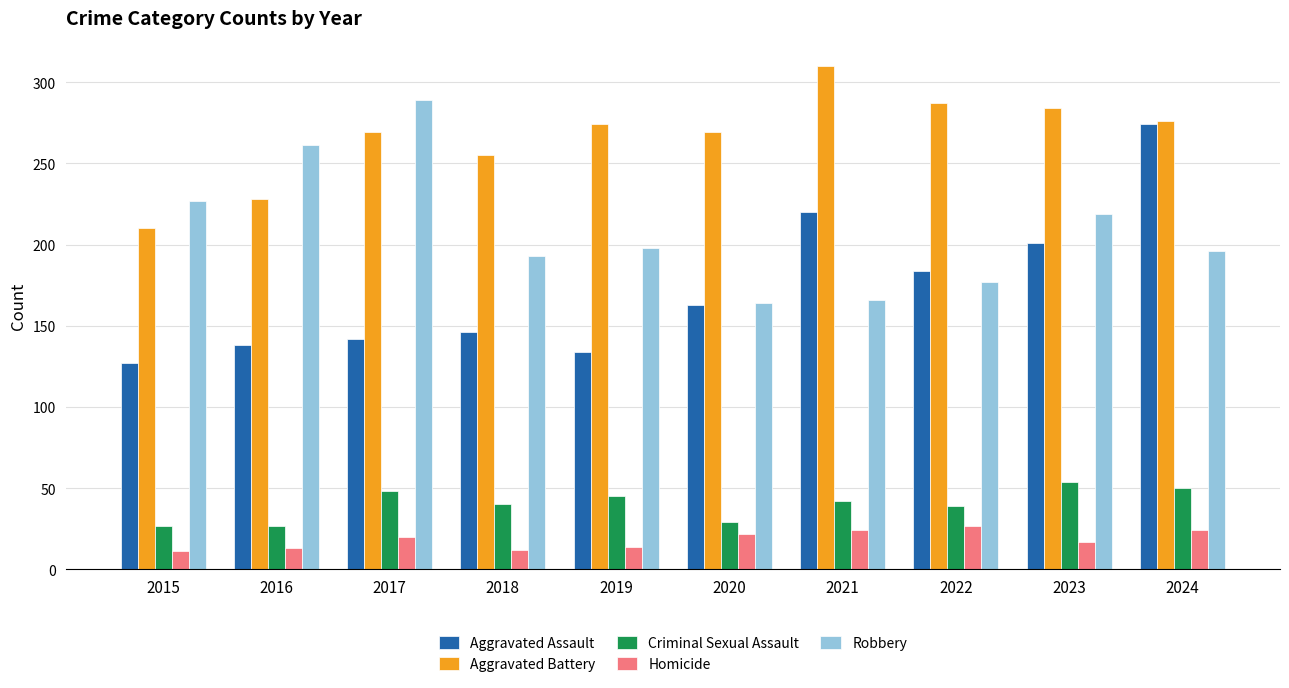

Is the value of Criminal Sexual Assault at 2019 greater than the value of Aggravated Battery at 2020?

No